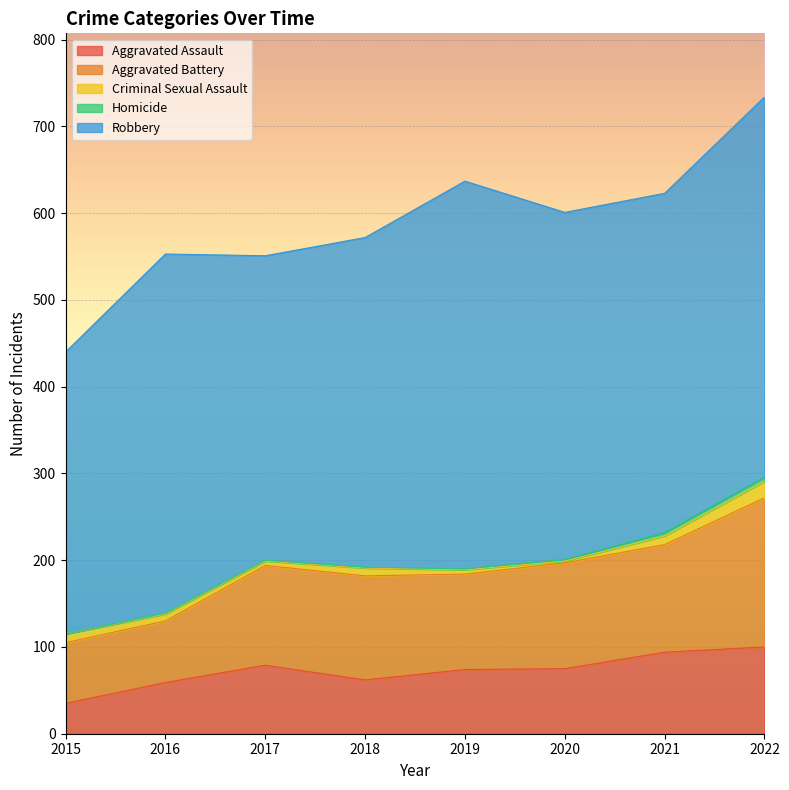

How many interior local peaks does the Aggravated Assault series have?

1